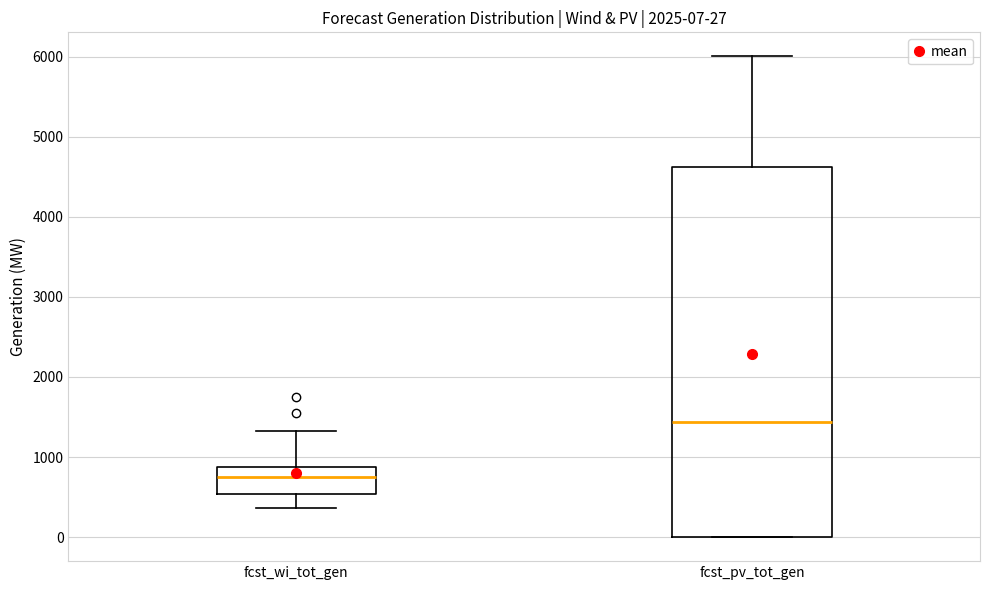

Which box's median line is the highest?

fcst_pv_tot_gen